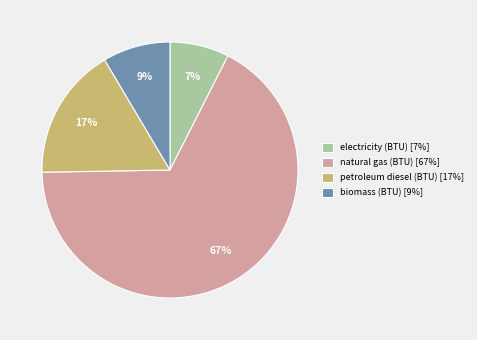

To the nearest percent, what portion does petroleum diesel (BTU) [17%] represent?

17%